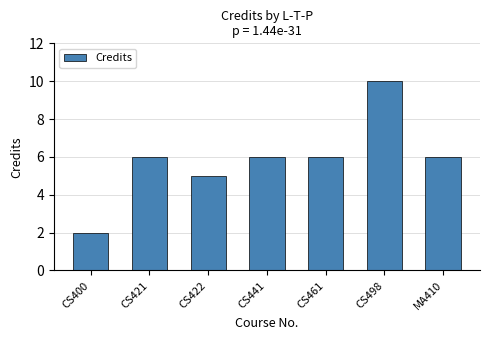

What position from the right is CS498?

2